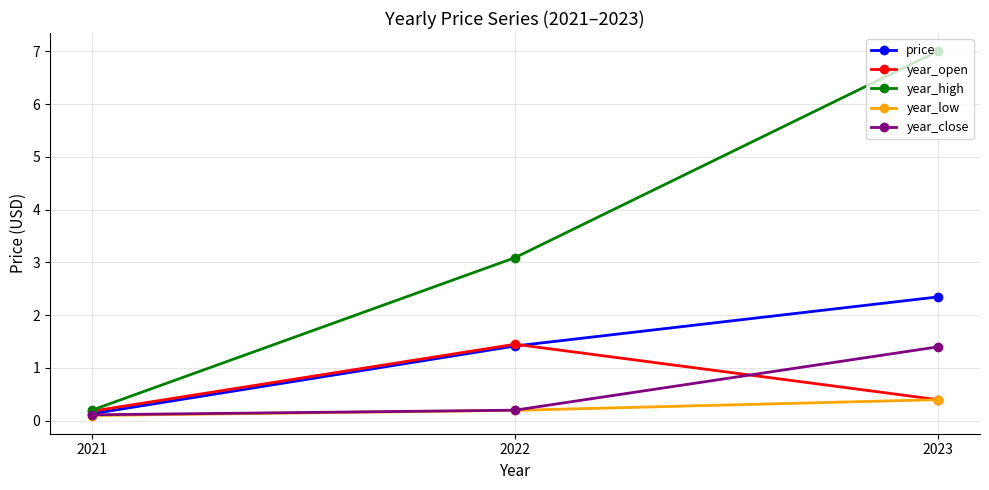

Read the year_close value at 2023.

1.4